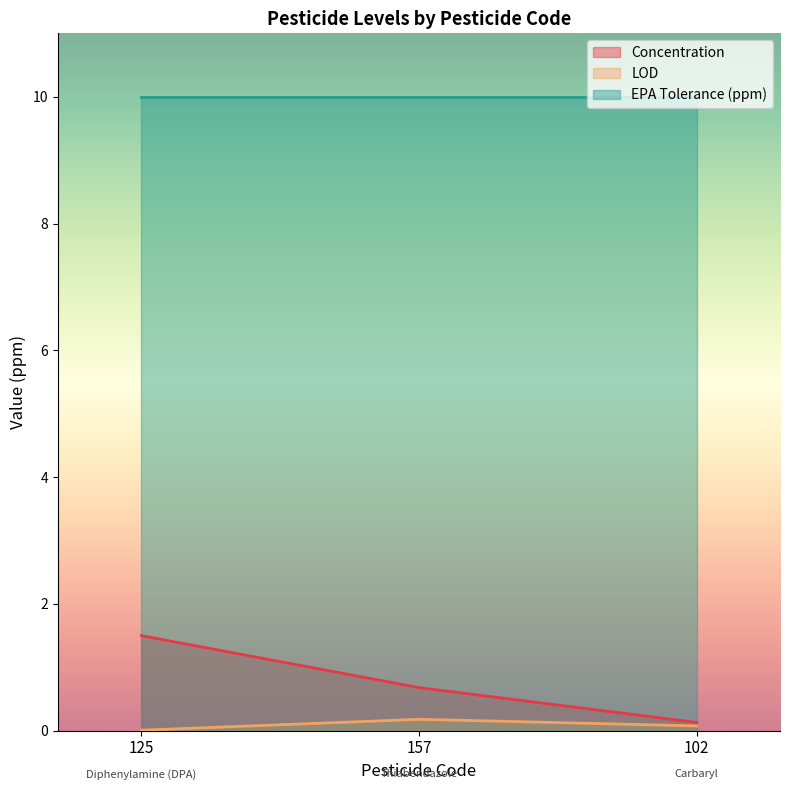

Read the Concentration value at 157.

0.7